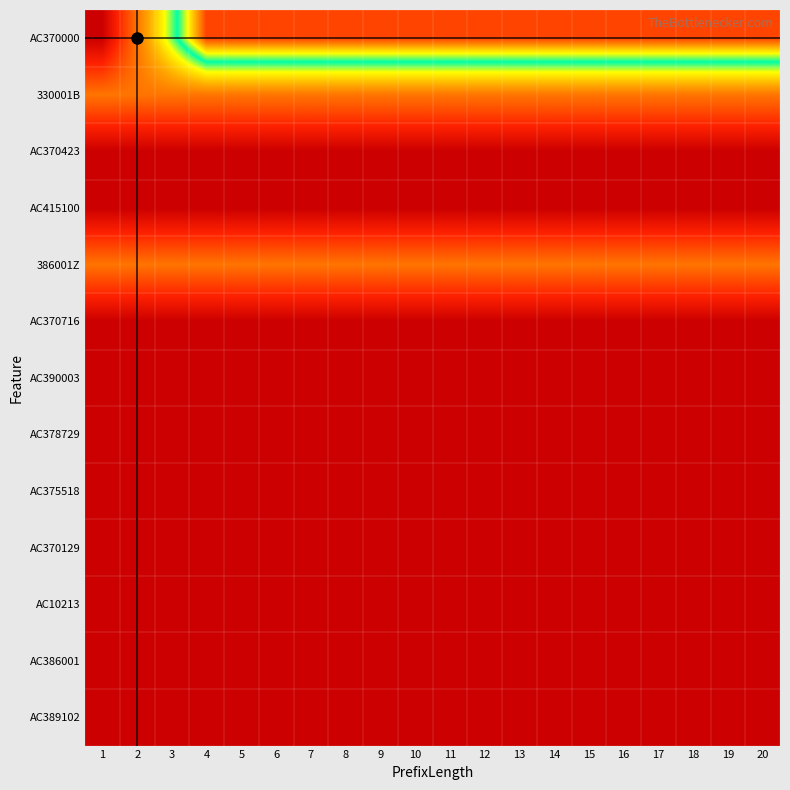

At how many categories does at least one series exceed 2?

17